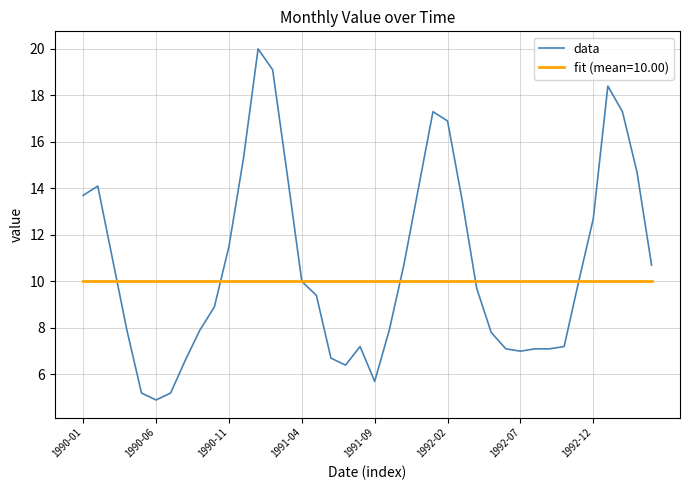

What is the minimum value for data?

4.9